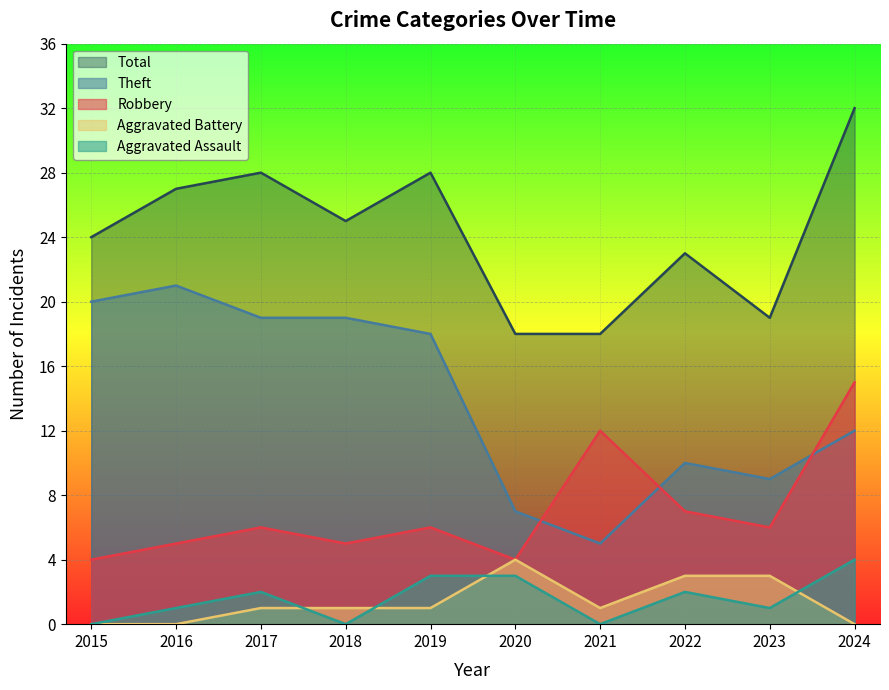

What is the minimum value for Theft?

5